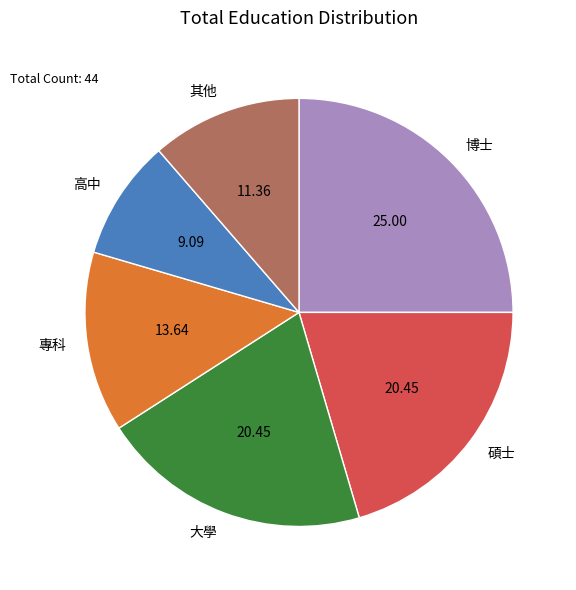

Count the number of slices in the pie.

6